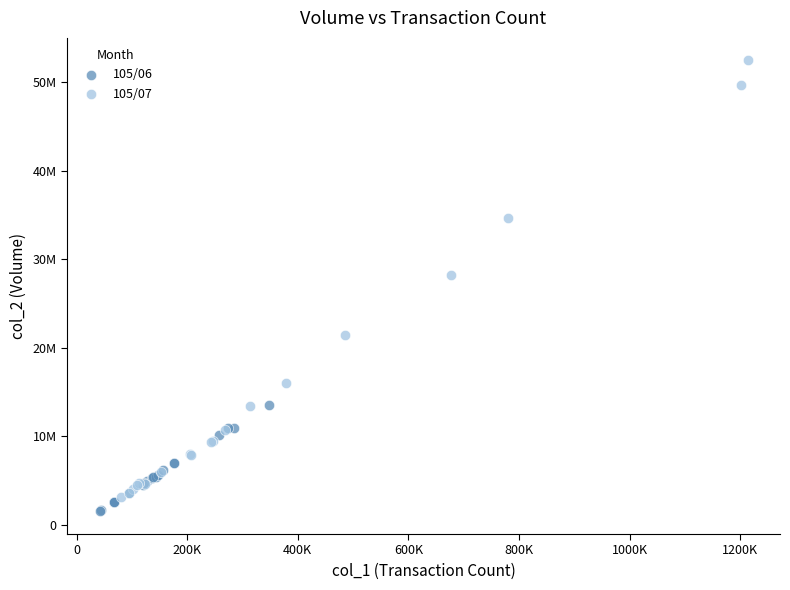

What are all the series names shown in the legend?

105/06, 105/07